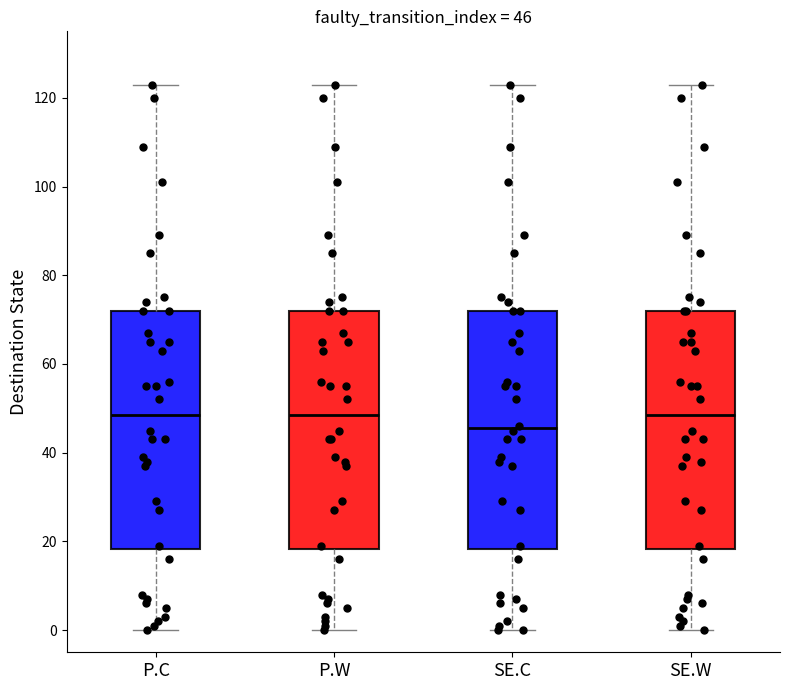

Which box has the lowest median line?

SE.C